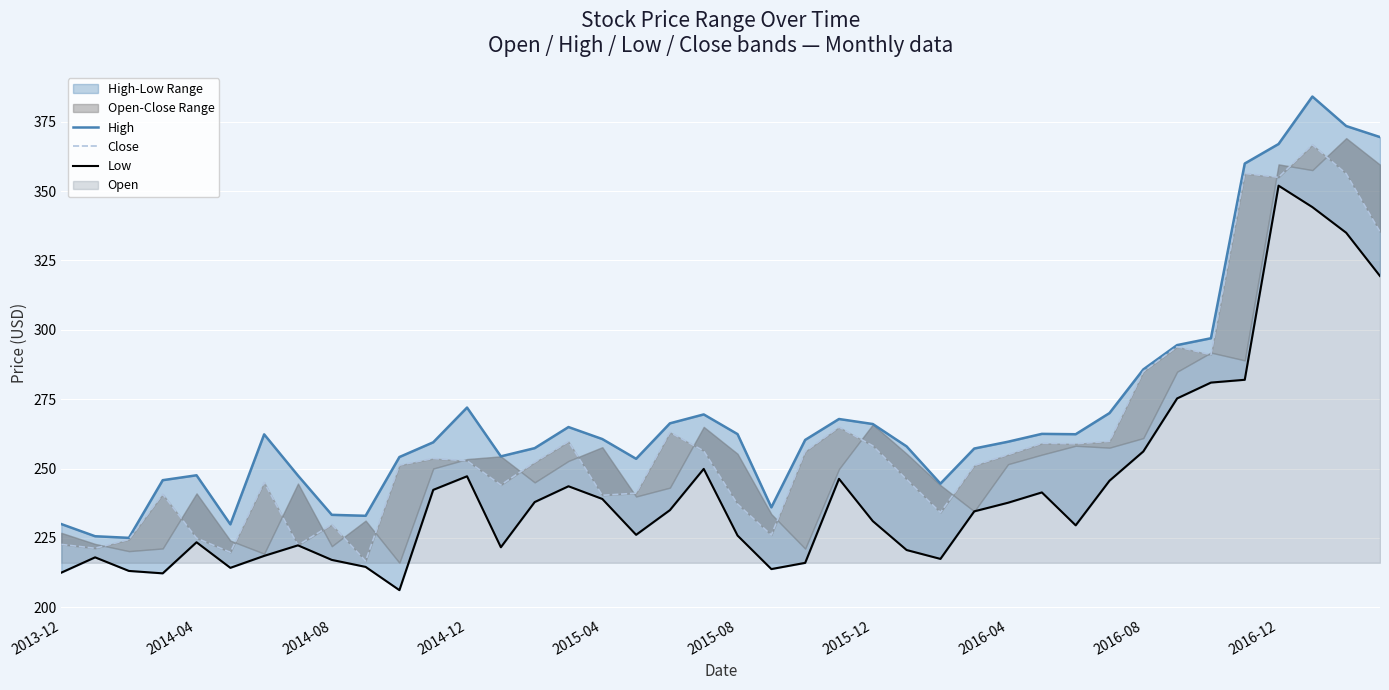

Which series has the largest total across all categories?

High